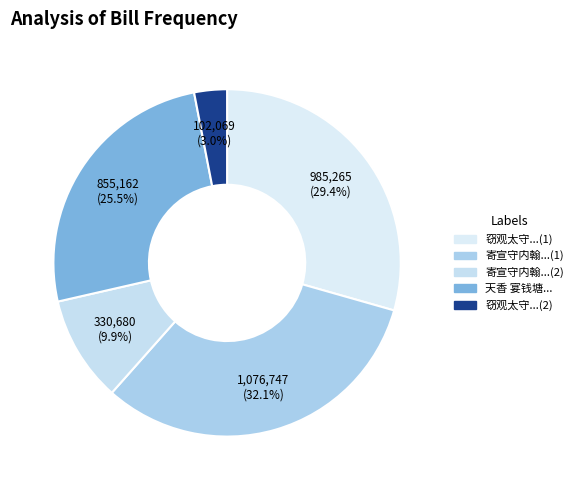

Is there a majority slice in this chart?

No